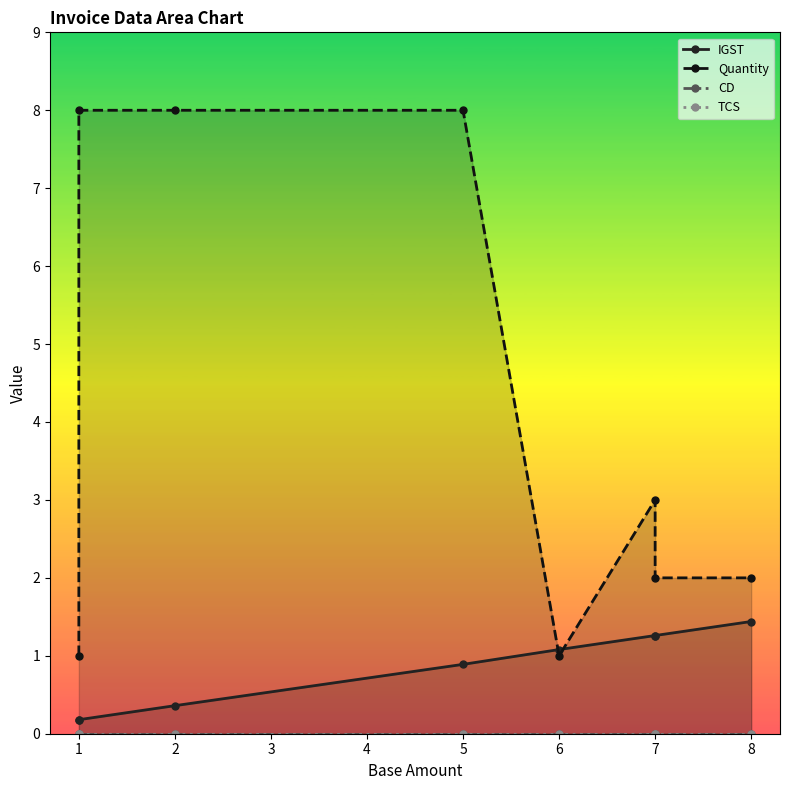

The value of TCS at 7 is 0.0. True or false?

True